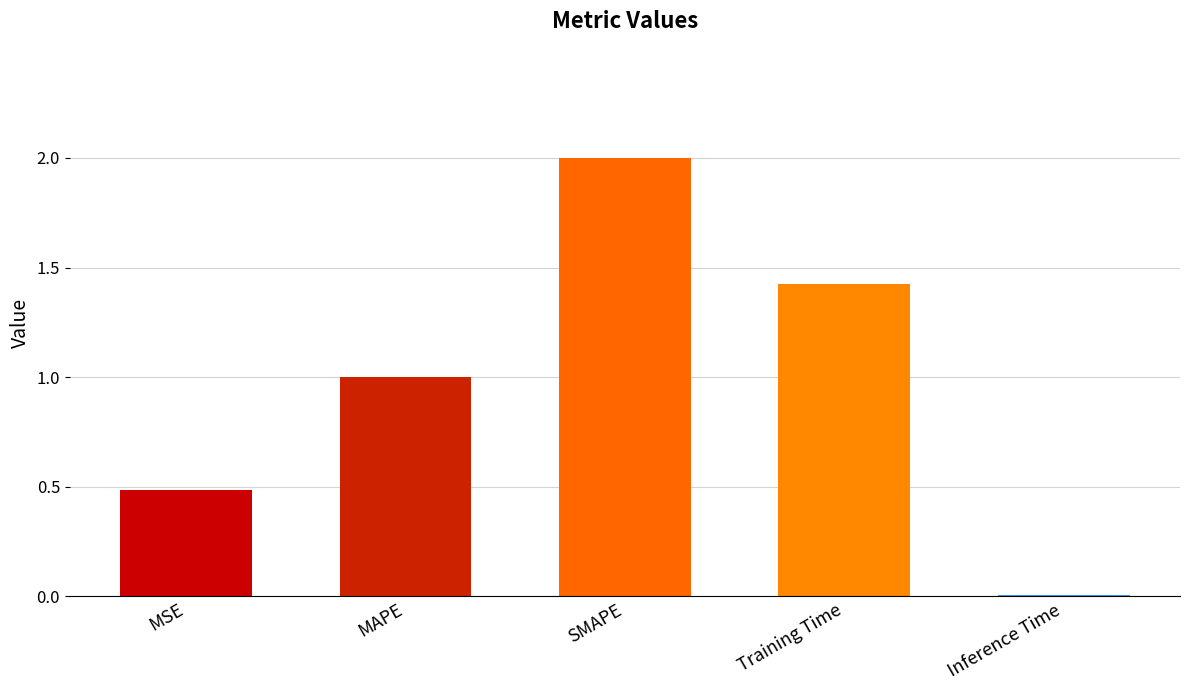

What is the value of the 1st bar from the left?

0.5